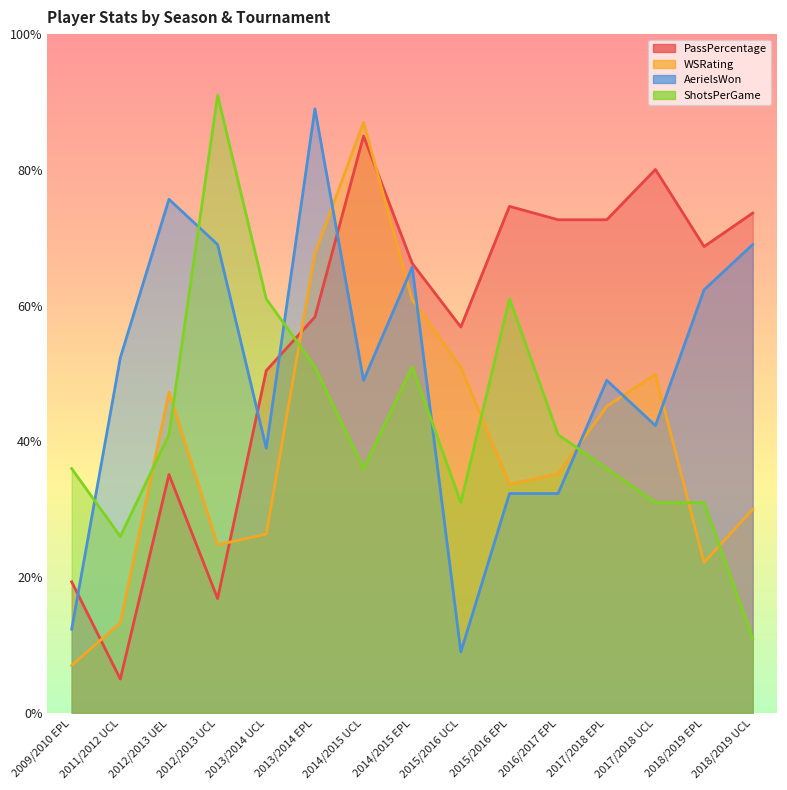

How many intersections are there between ShotsPerGame and AerielsWon?

5